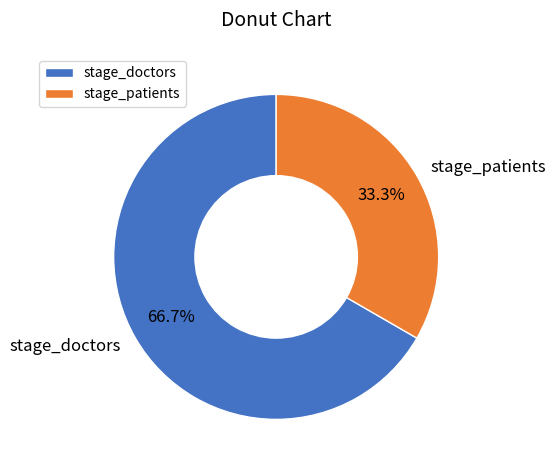

To the nearest percent, what is the combined percentage of stage_doctors and stage_patients?

100%